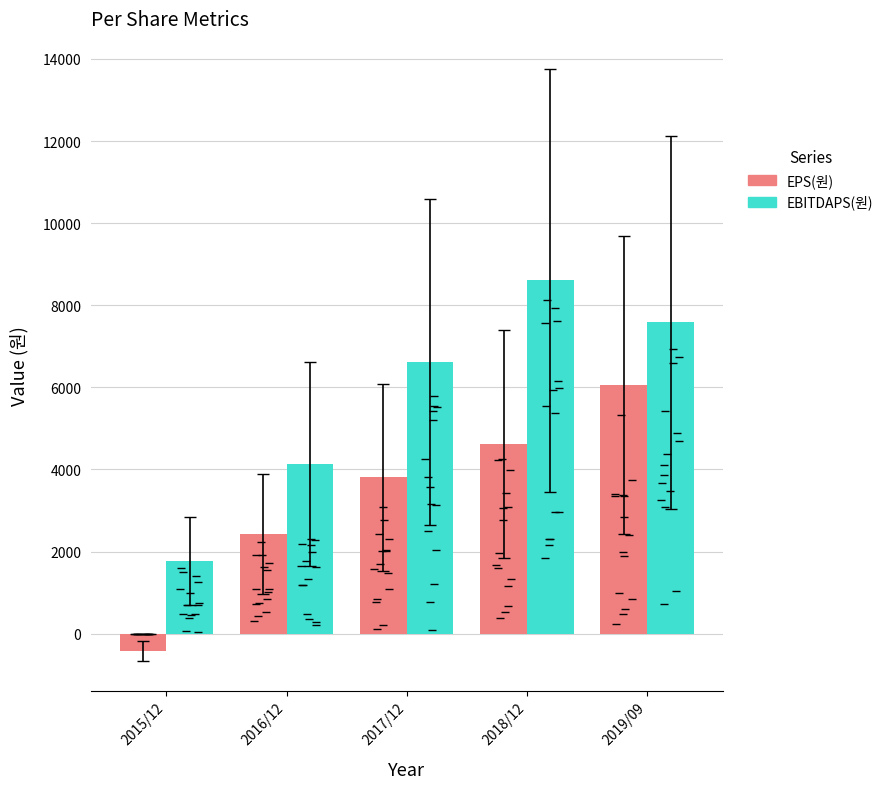

What position from the right is 2017/12?

3